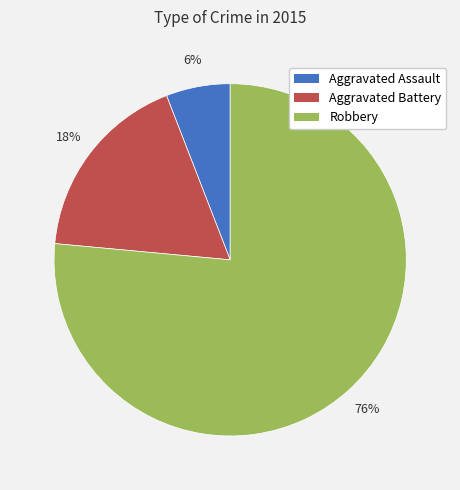

What percentage is the Robbery slice, to the nearest percent?

76%